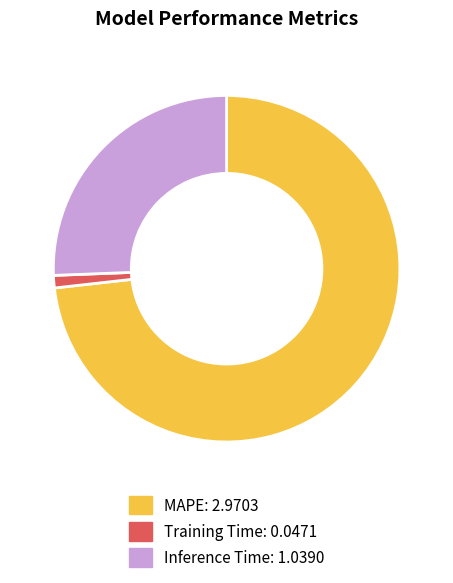

Which category has the biggest portion of the pie?

MAPE